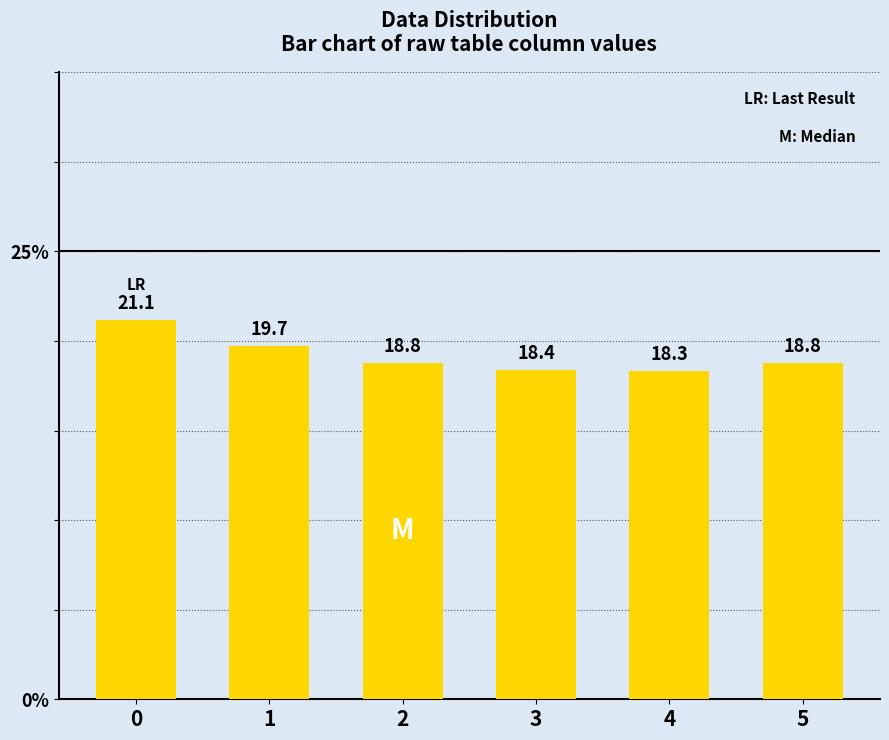

What is the value of the 4th bar from the left?

18.4